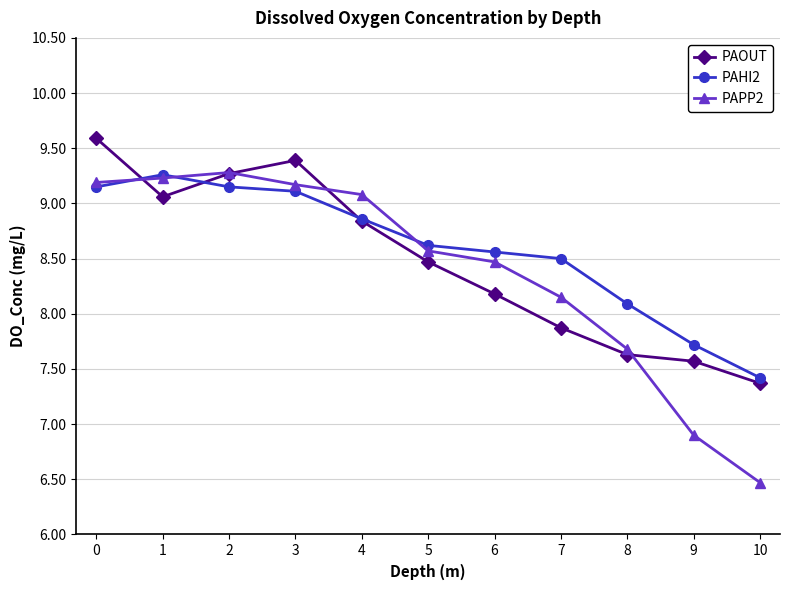

Is this an area chart (filled region under the line)?

No